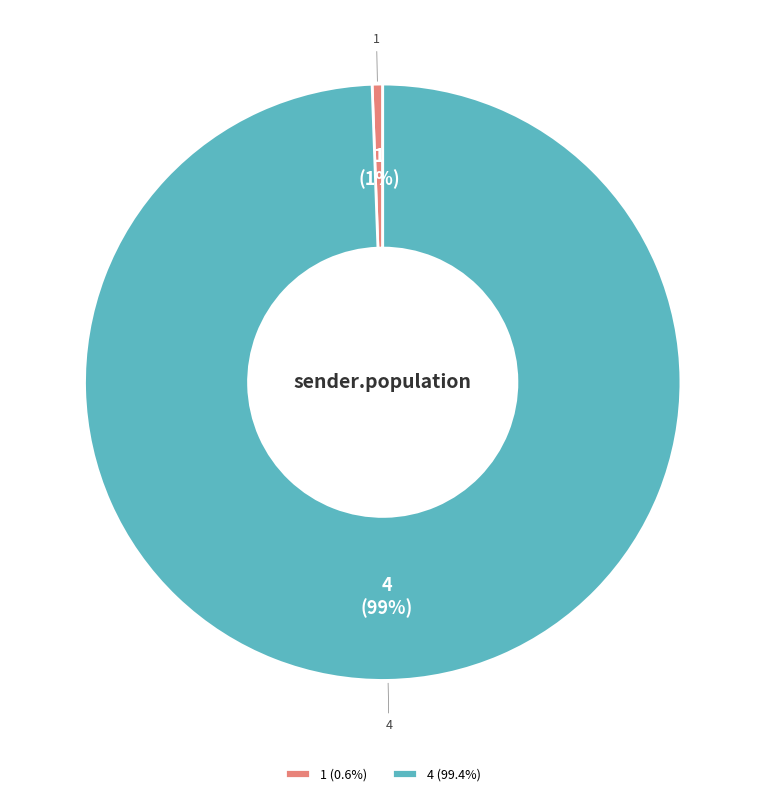

The 1 slice represents 12% of the pie. True or false?

False